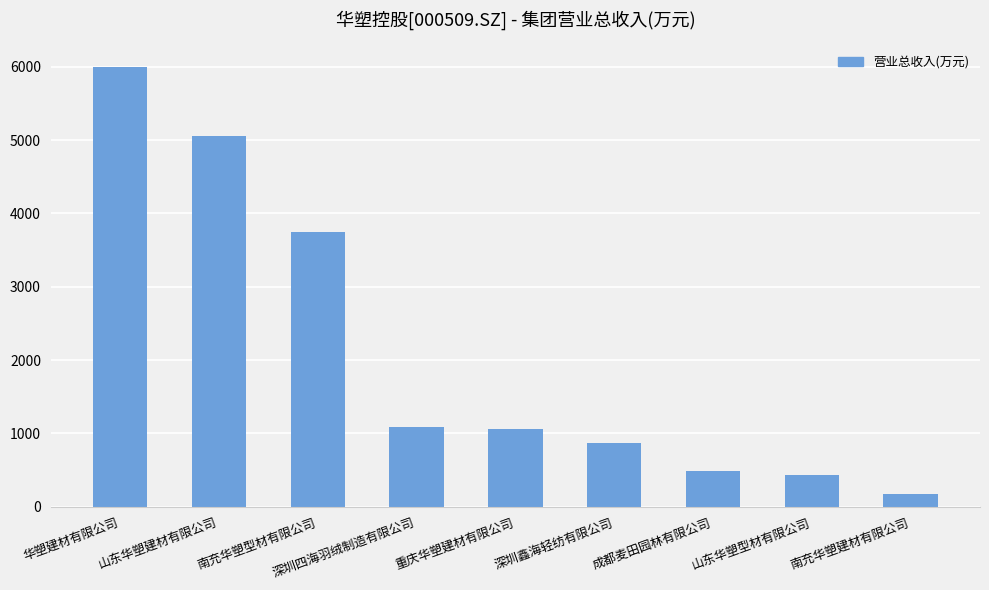

What is the label of the 6th bar from the right?

深圳四海羽绒制造有限公司